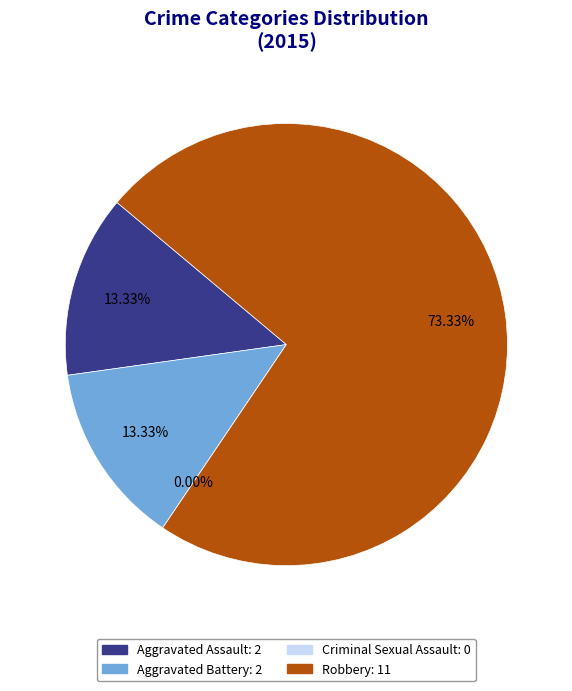

What is the largest slice in the pie chart?

Robbery